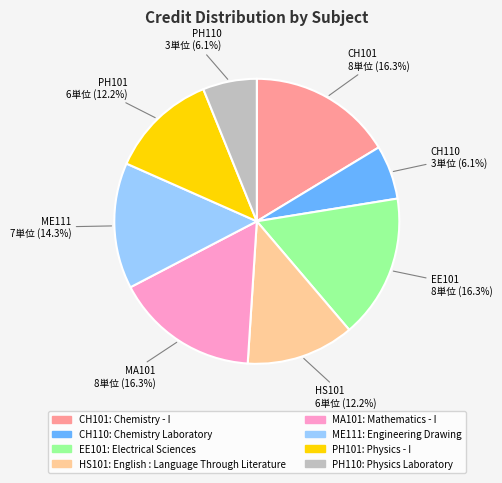

What is the ratio of the value at CH110 to the value at CH101?

0.4